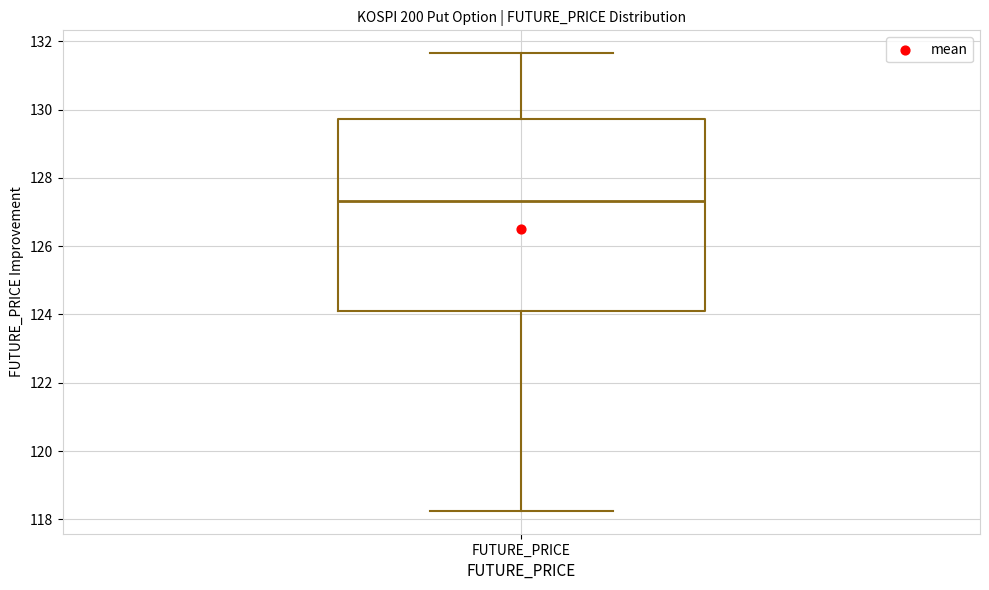

Where is the lower edge of the box for FUTURE_PRICE on the y-axis? The values are not printed on the chart, so give them approximately, as read against the axis.

124.2